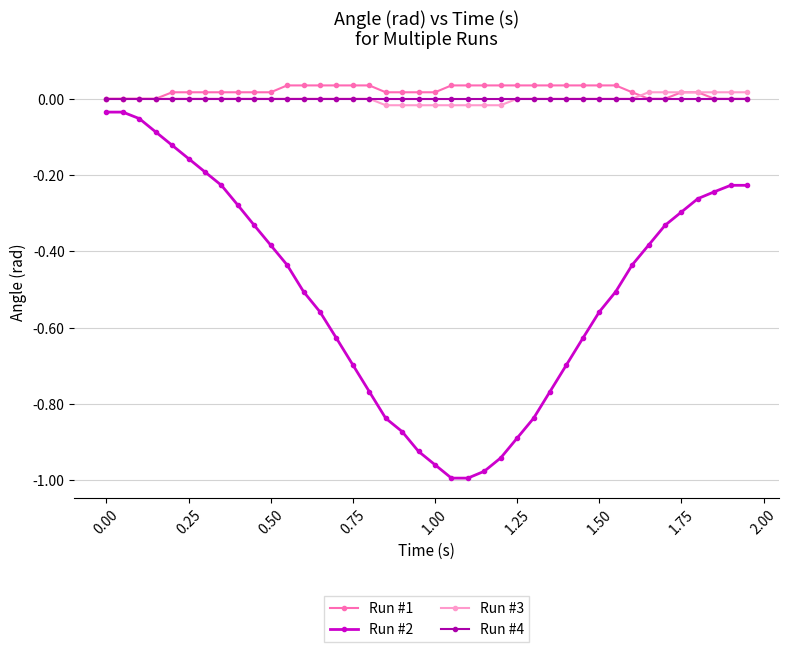

True or false: Run #1 and Run #2 cross at least once.

False